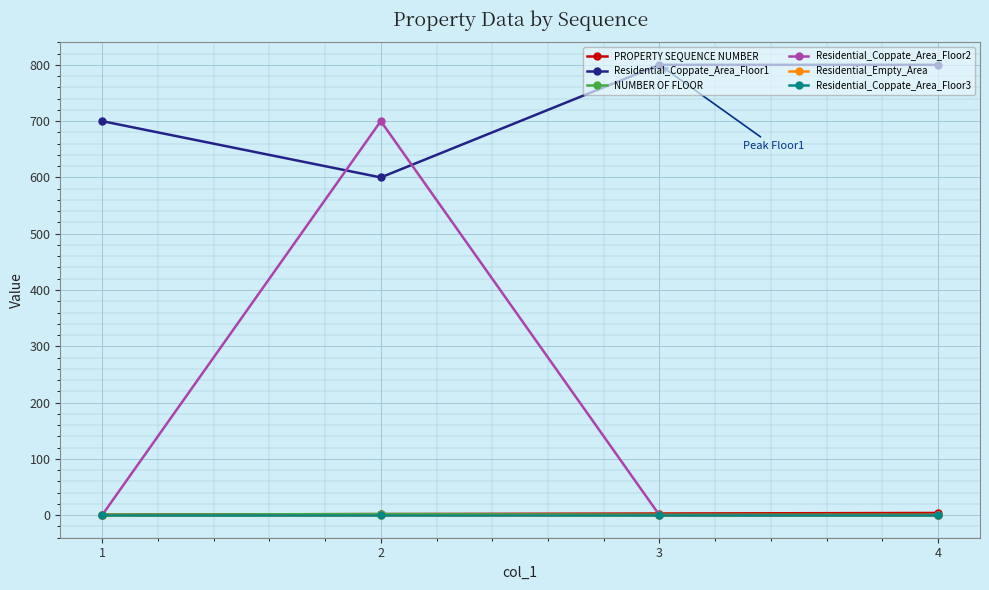

What is the difference between the NUMBER OF FLOOR values at 2 and 1?

1